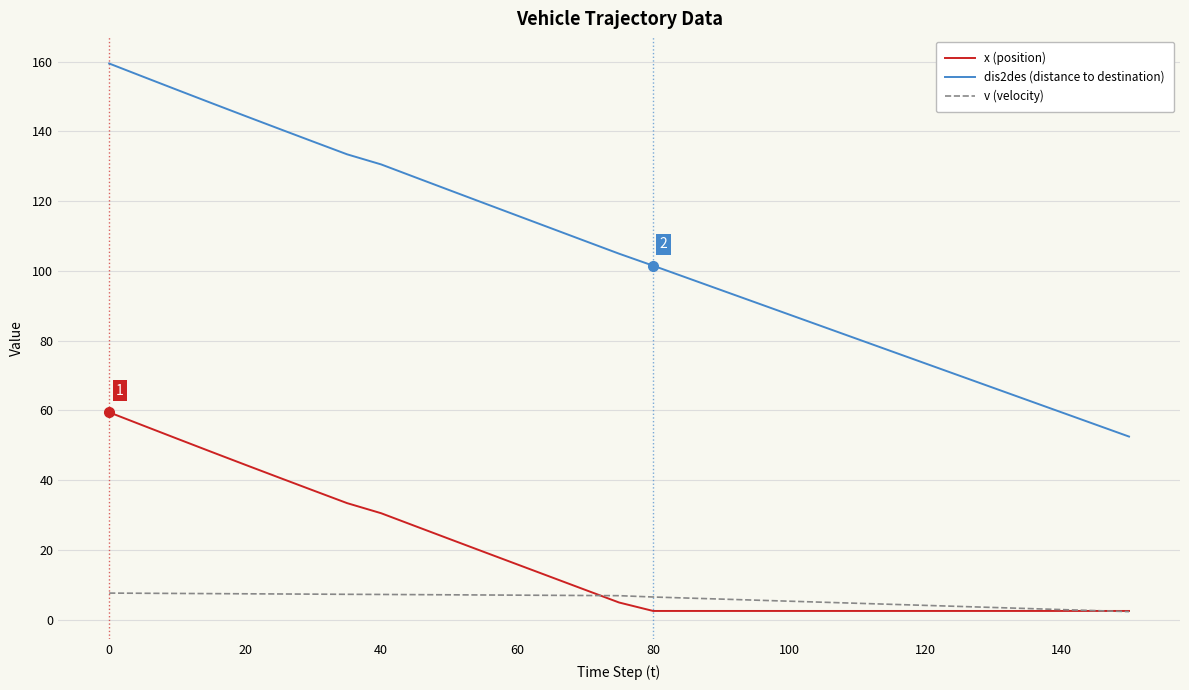

True or false: x (position) and dis2des (distance to destination) intersect in this chart.

False